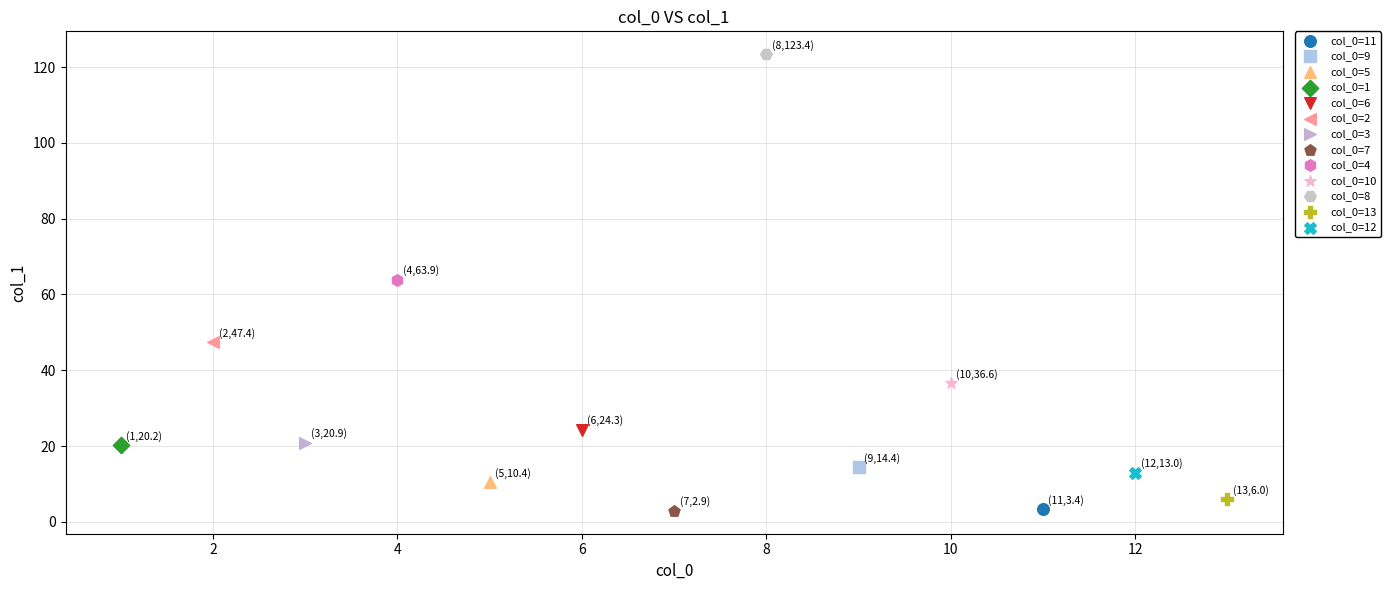

What are all the series names shown in the legend?

col_0=11, col_0=9, col_0=5, col_0=1, col_0=6, col_0=2, col_0=3, col_0=7, col_0=4, col_0=10, col_0=8, col_0=13, col_0=12